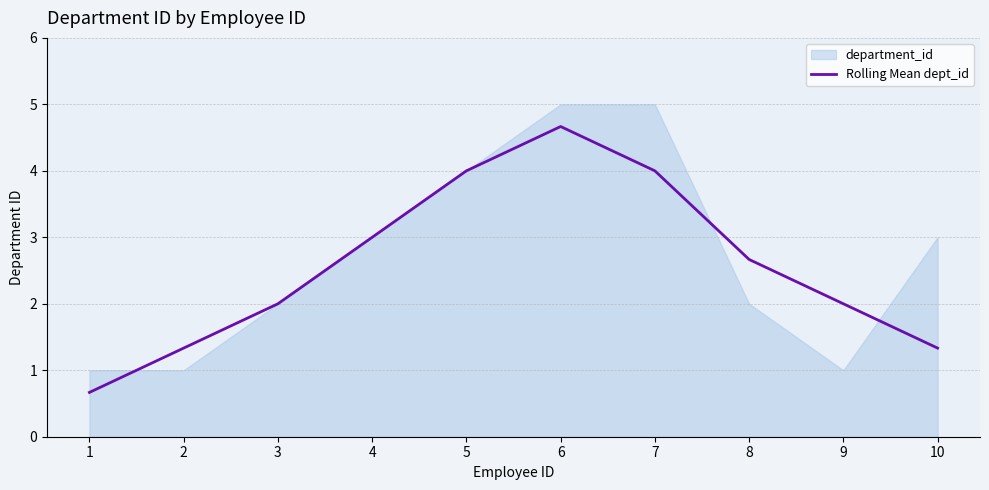

What is the smallest value displayed?

0.7